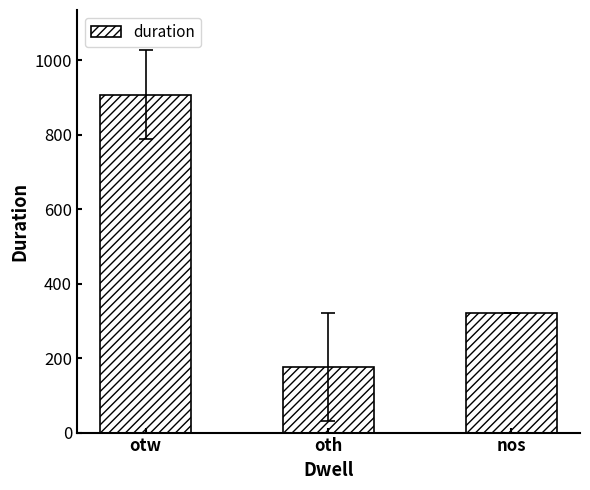

Does the chart contain stacked bars?

No